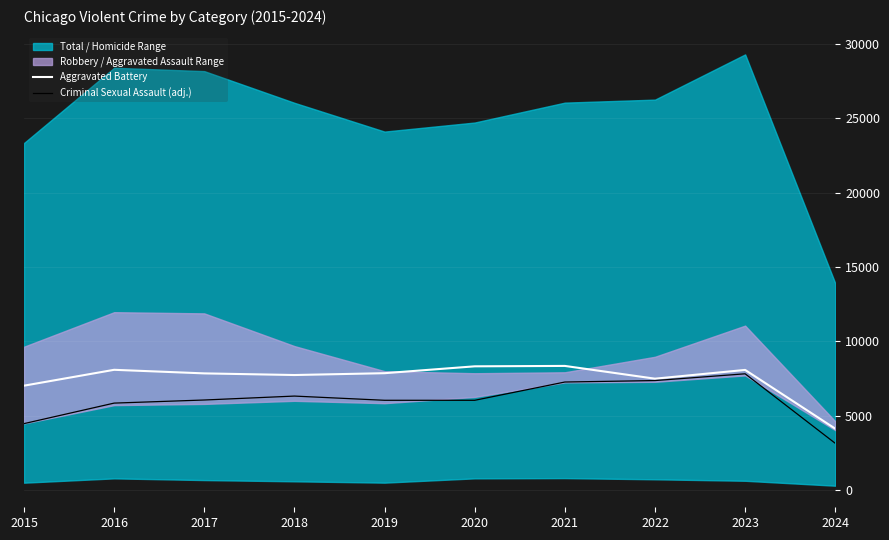

At which category does Criminal Sexual Assault (adj.) reach its first local peak?

2018